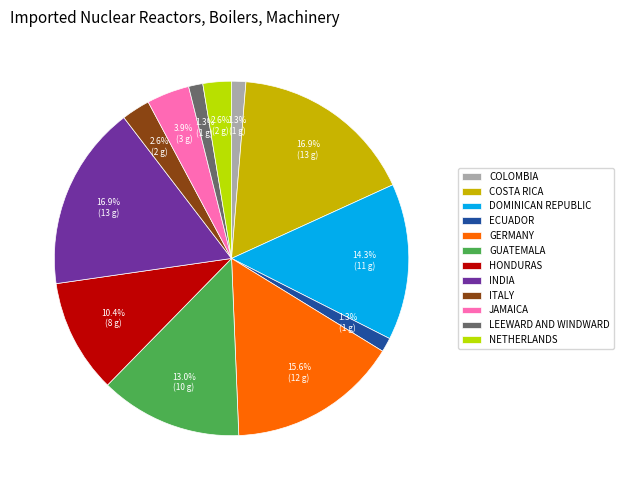

What portion of the pie excludes GERMANY?

84.4%